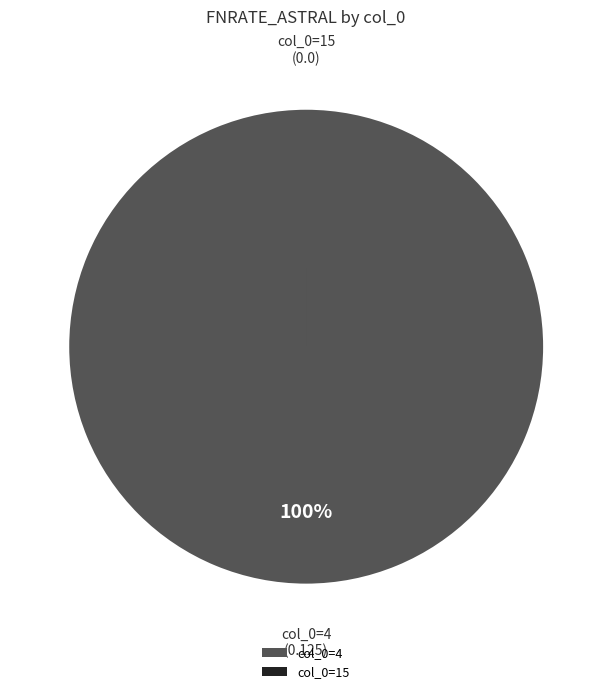

True or false: col_0=4 accounts for 100% of the total.

True